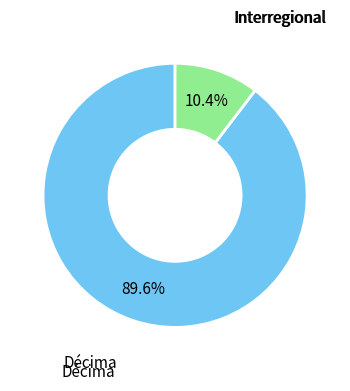

Does any single category account for the majority?

Yes